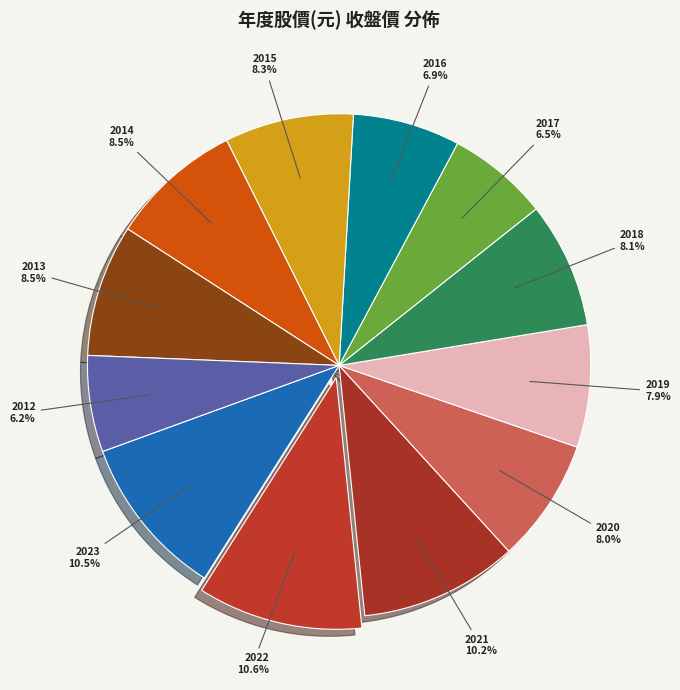

Is there any slice that represents more than half of the pie?

No